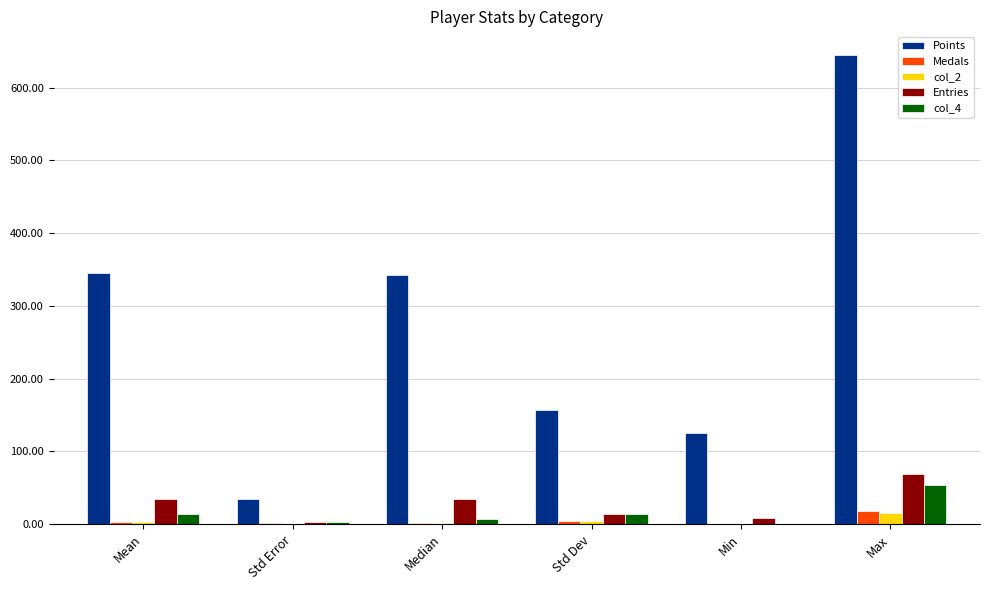

True or false: Entries has a value of 69.0 at Max.

True